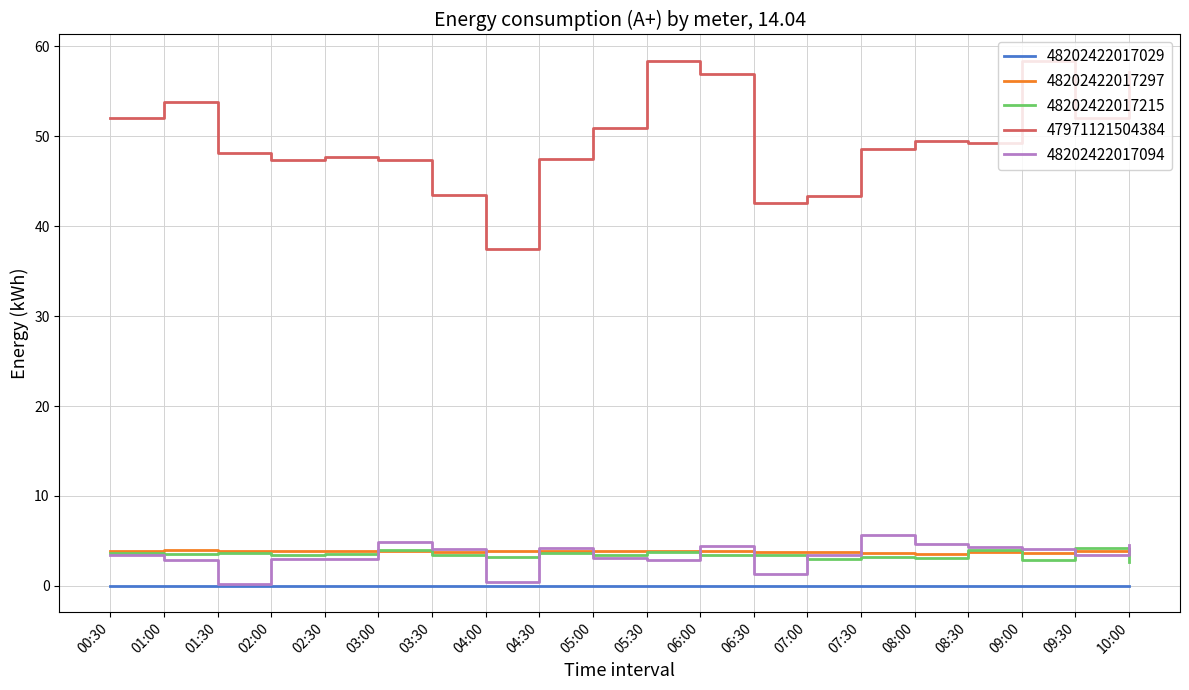

What is the difference between the highest and lowest values at 05:30?

58.4